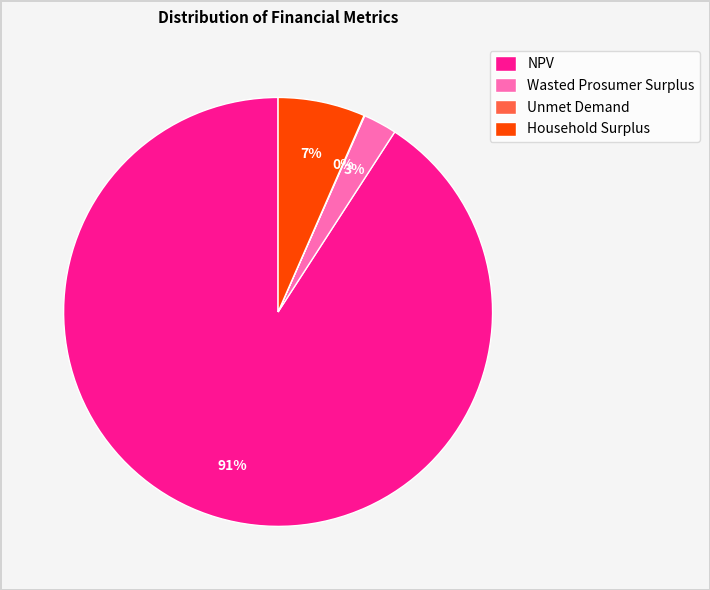

Is the sum of Wasted Prosumer Surplus and NPV greater than half?

Yes